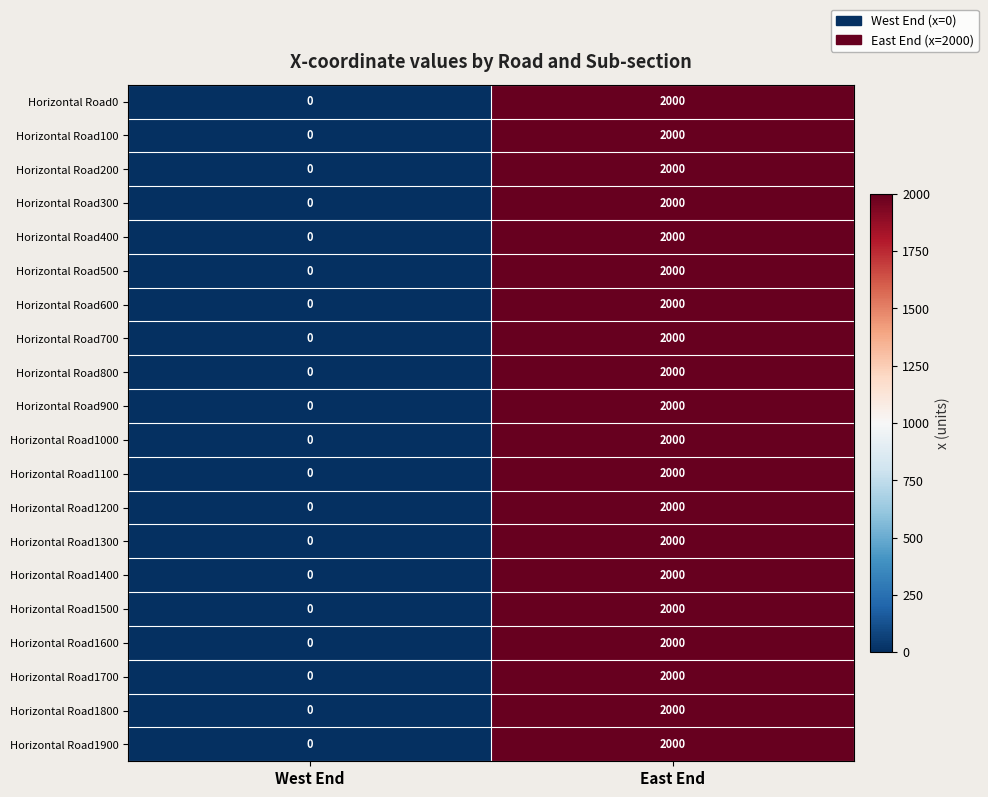

At which category is the sum across all series the highest?

East End